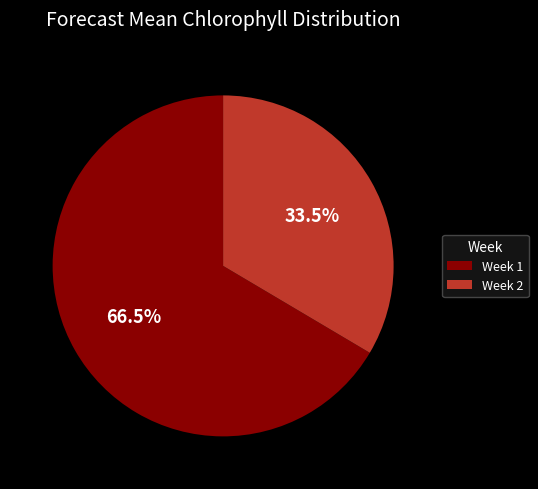

Approximately how many times larger is the value at Week 2 compared to Week 1?

0.5